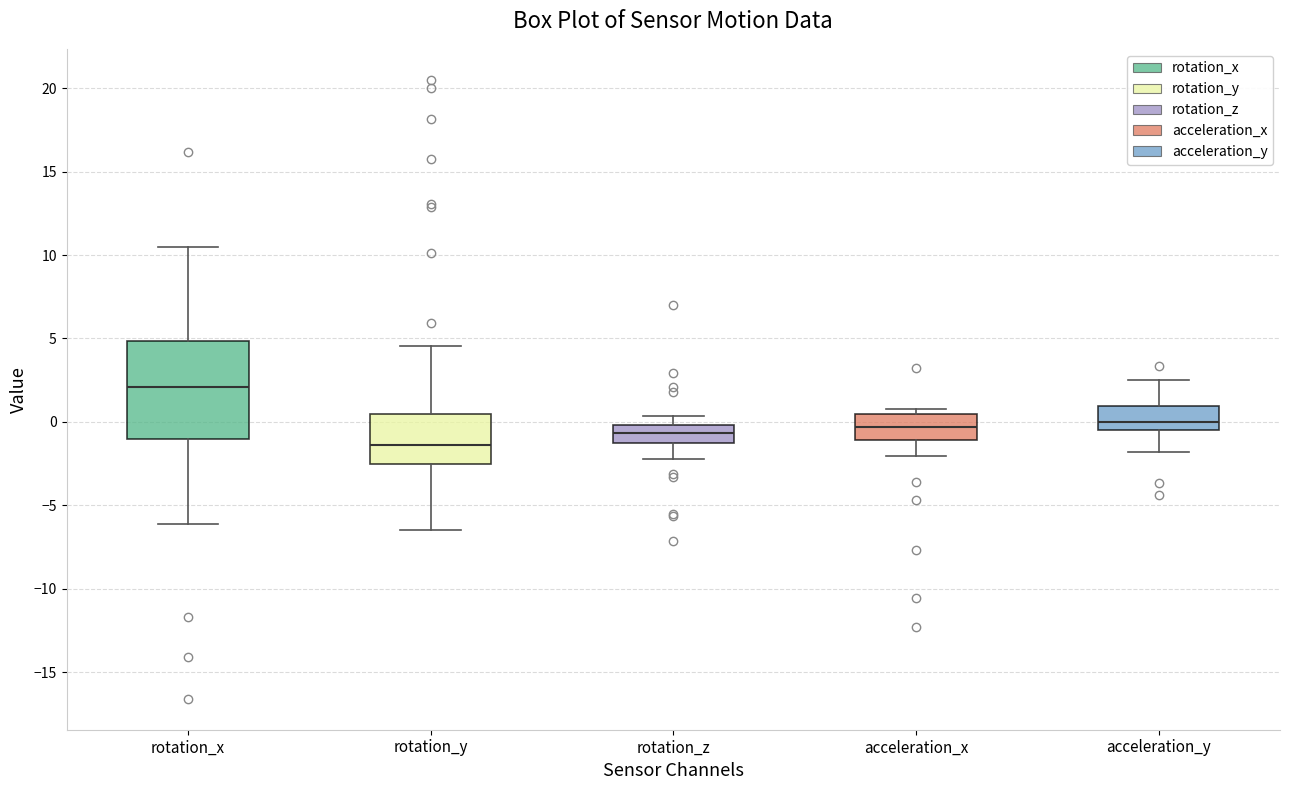

Which box has the highest median line?

rotation_x